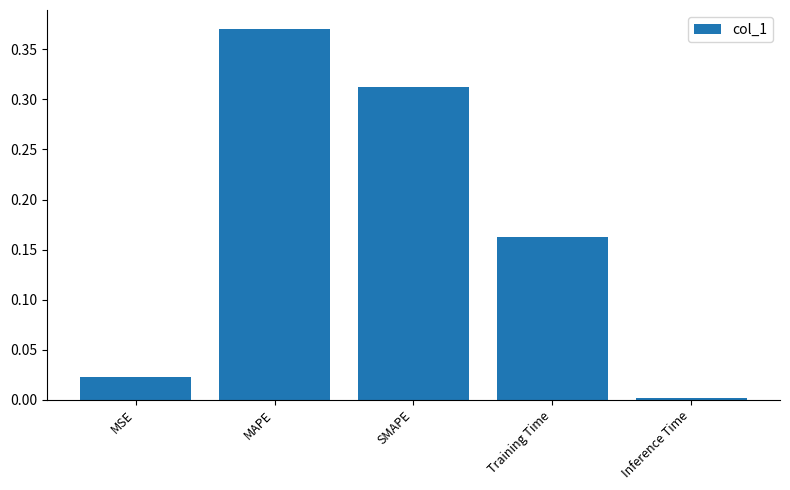

What position from the right is Training Time?

2